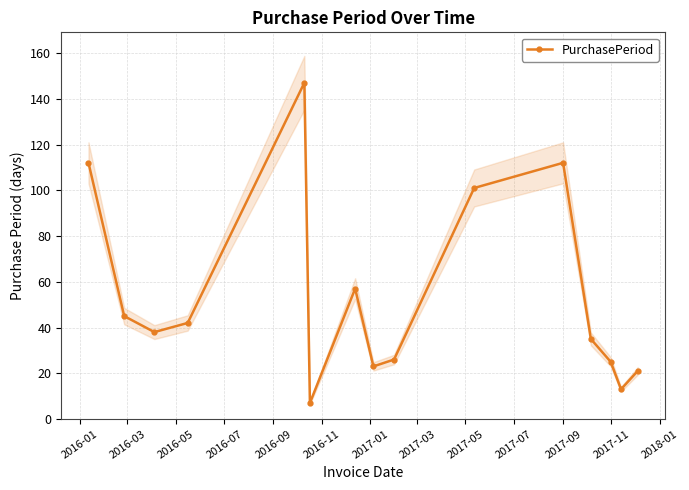

How many interior local peaks does the PurchasePeriod series have?

3